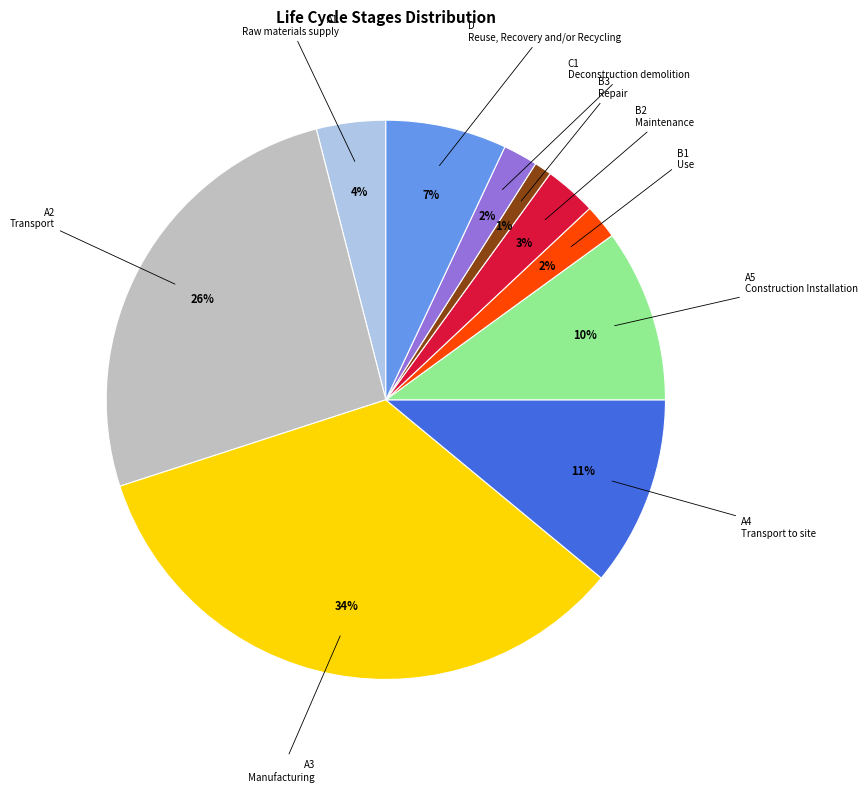

Is there a majority slice in this chart?

No